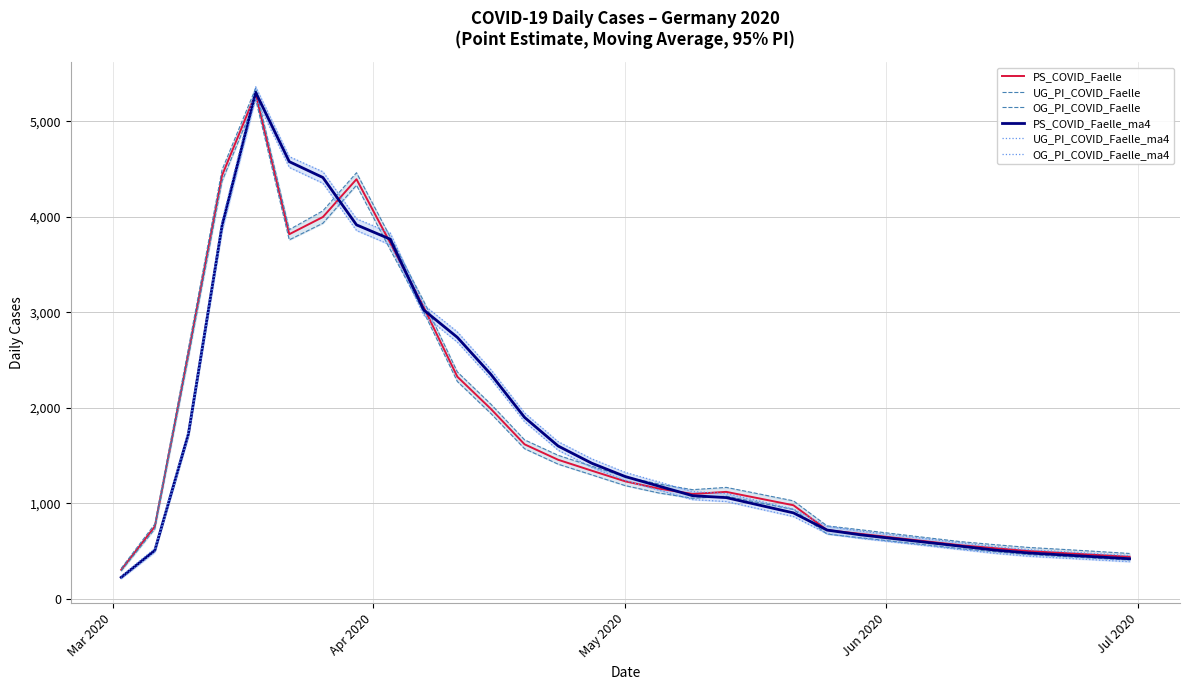

What is the lowest value of the PS_COVID_Faelle series?

304